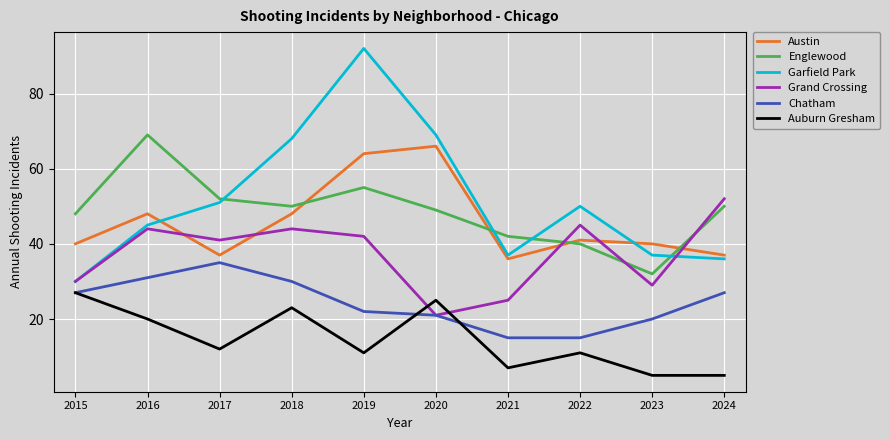

In Garfield Park, how many points are lower than both neighbors (excluding endpoints)?

1